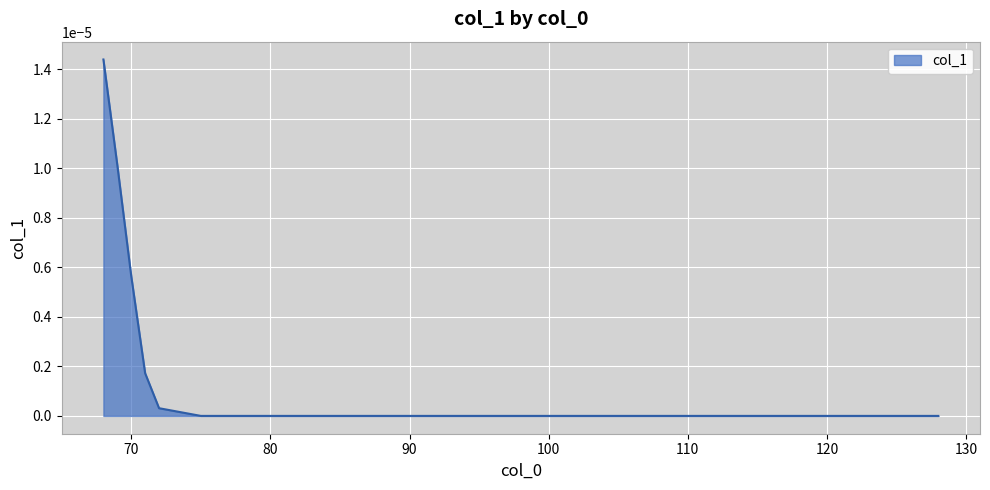

Does the chart have visible grid lines?

Yes